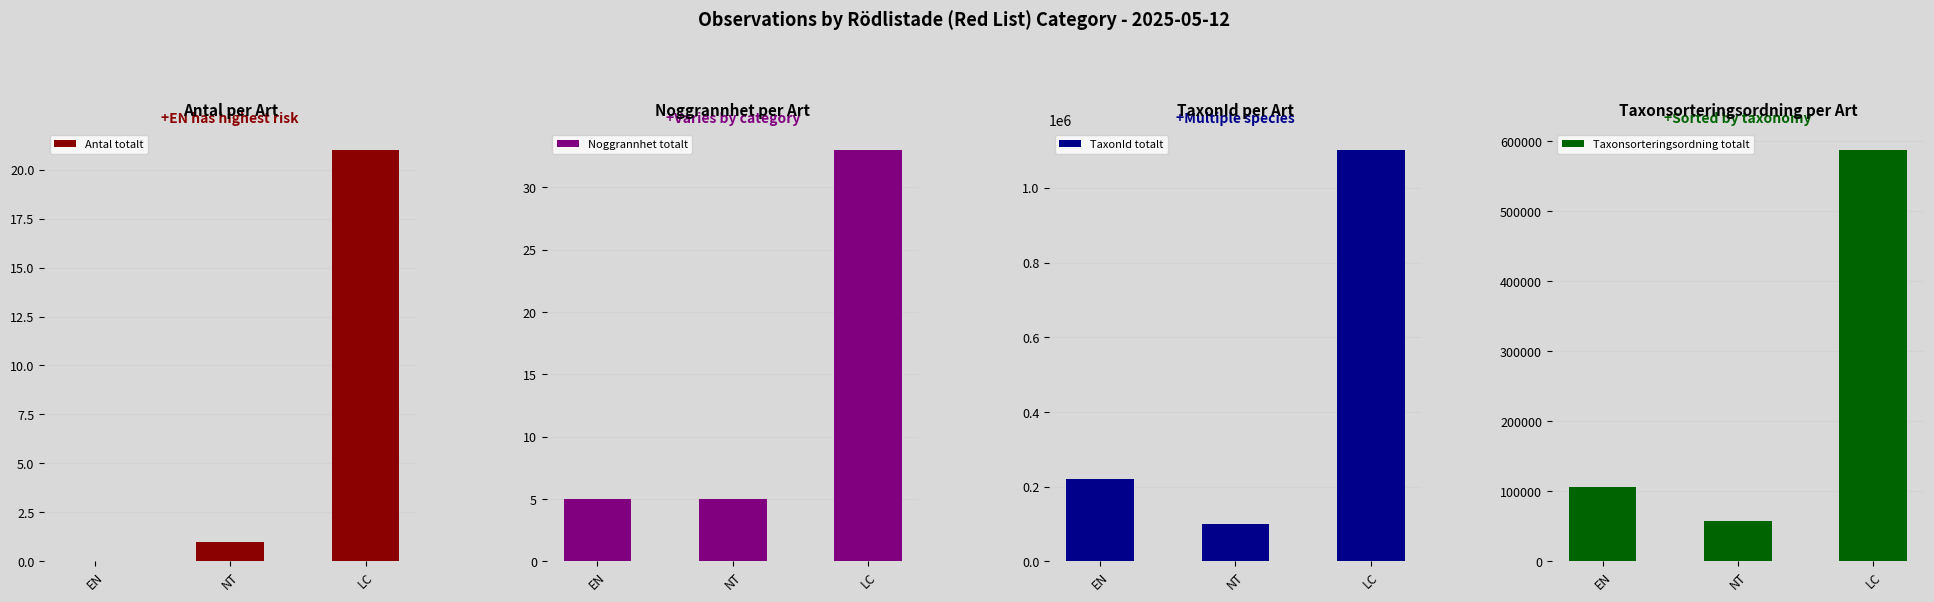

At how many categories does at least one series exceed 1000582?

1